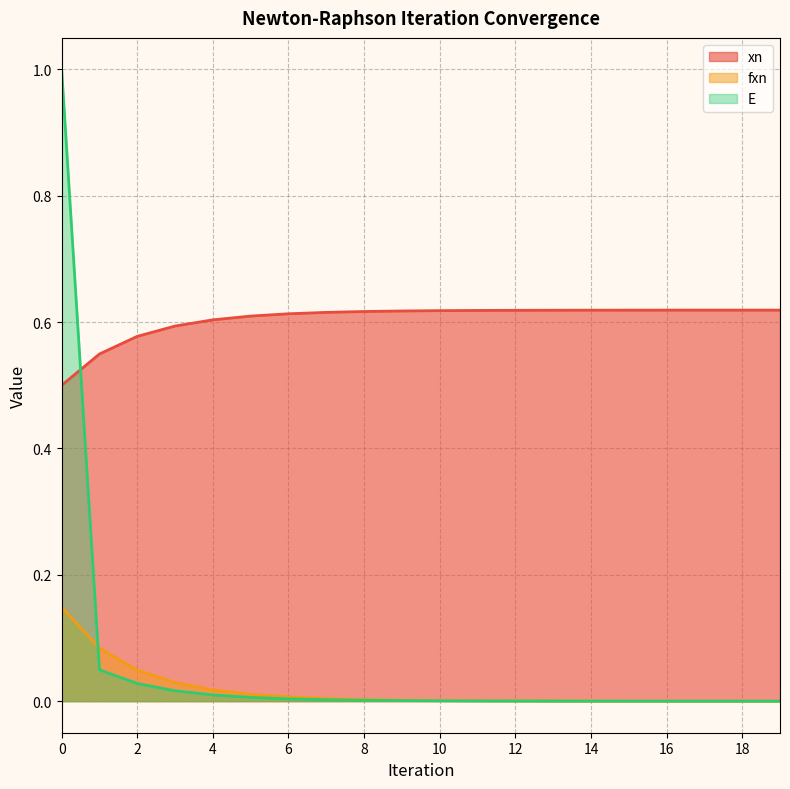

What is the value of the xn point at the 12th from the left?

0.6